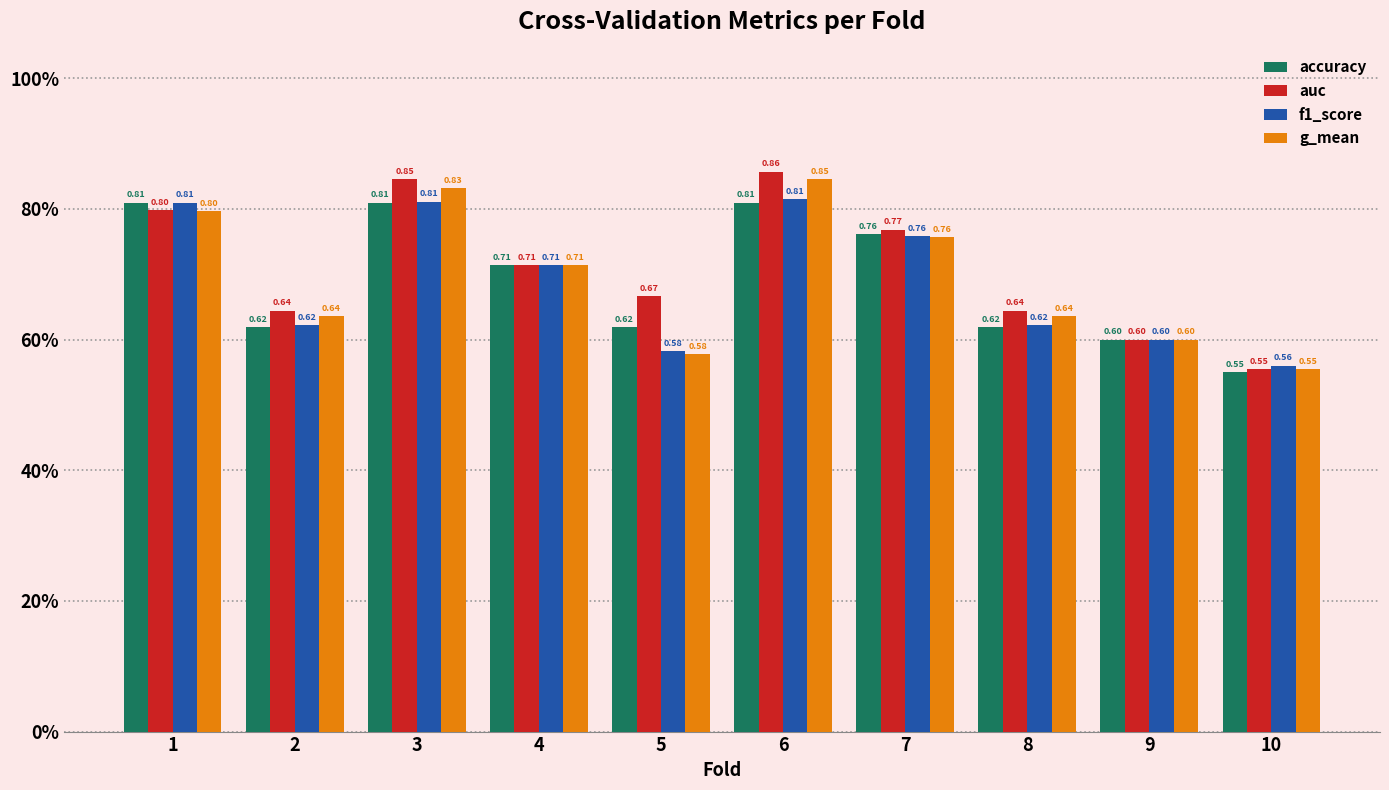

What are all the series names shown in the legend?

accuracy, auc, f1_score, g_mean